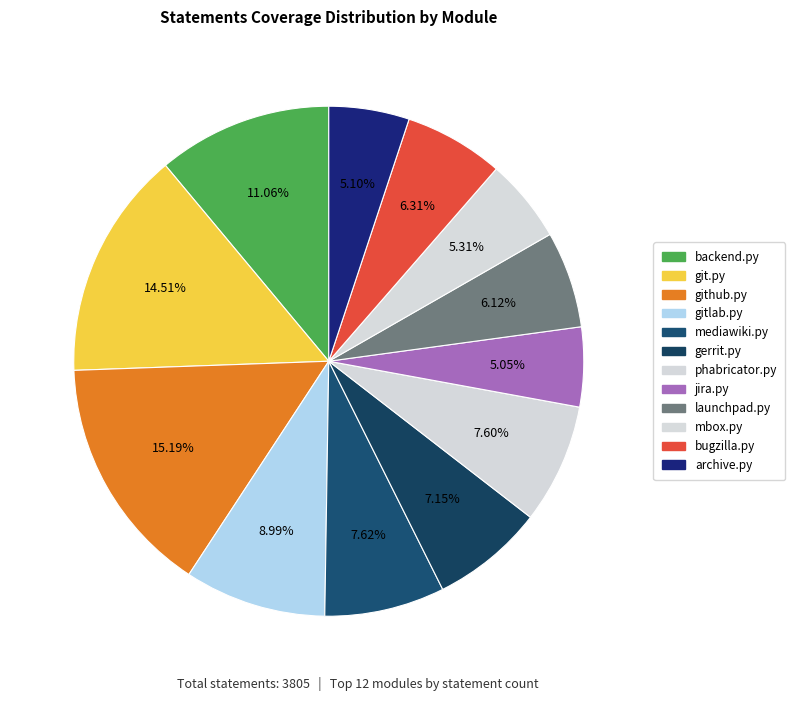

To the nearest percent, what is the difference between the largest and smallest slice percentages?

10%